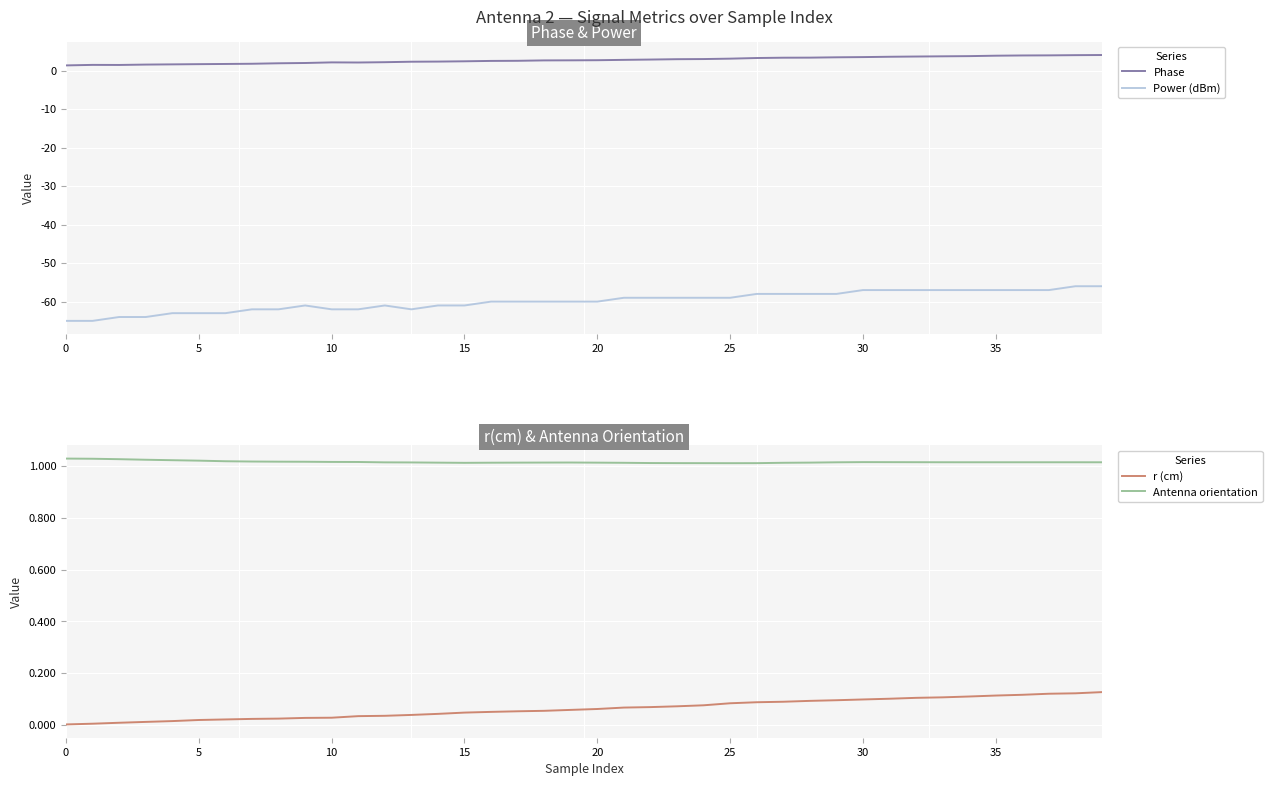

What is the highest value of the Phase series?

4.1